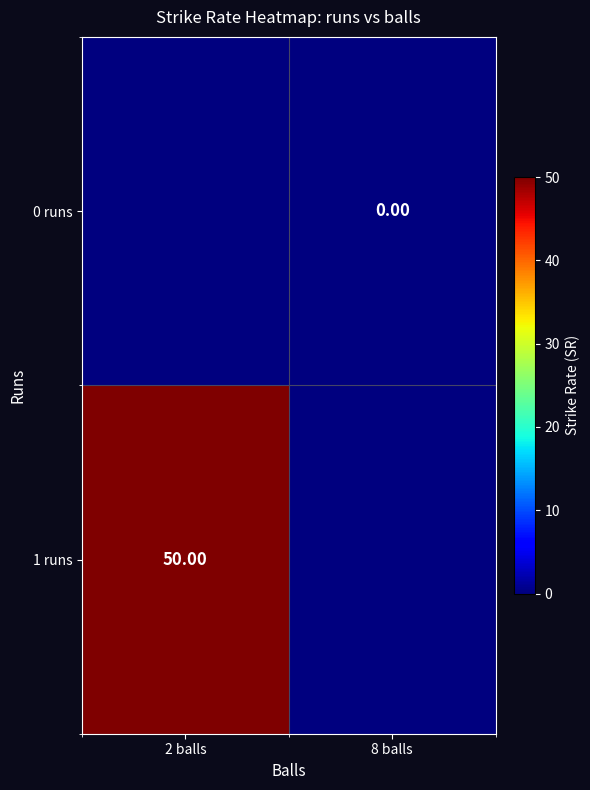

List the series in order of their overall mean, lowest first.

0 runs, 1 runs